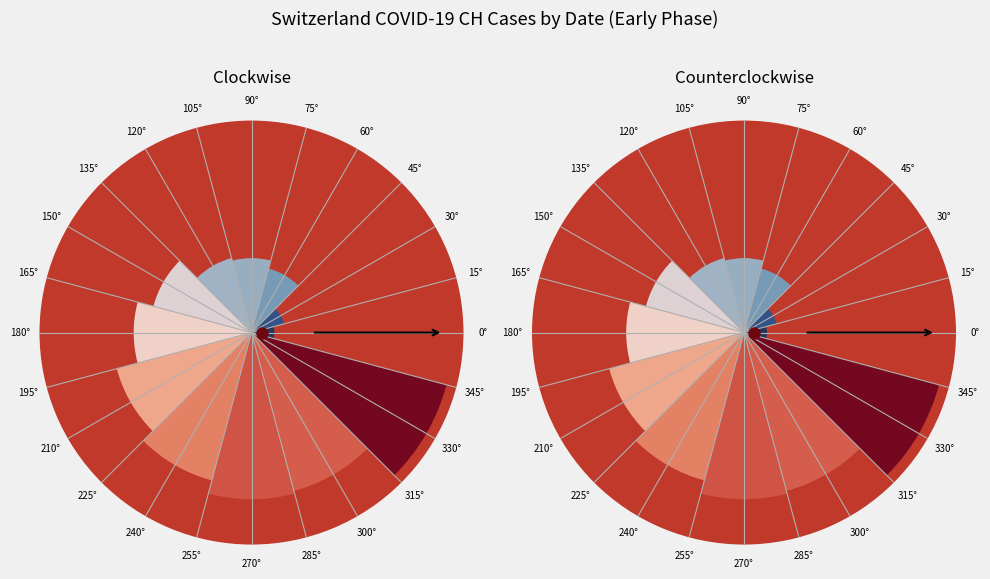

Combined, do 2020-02-26 and 2020-02-27 account for over 50%?

No